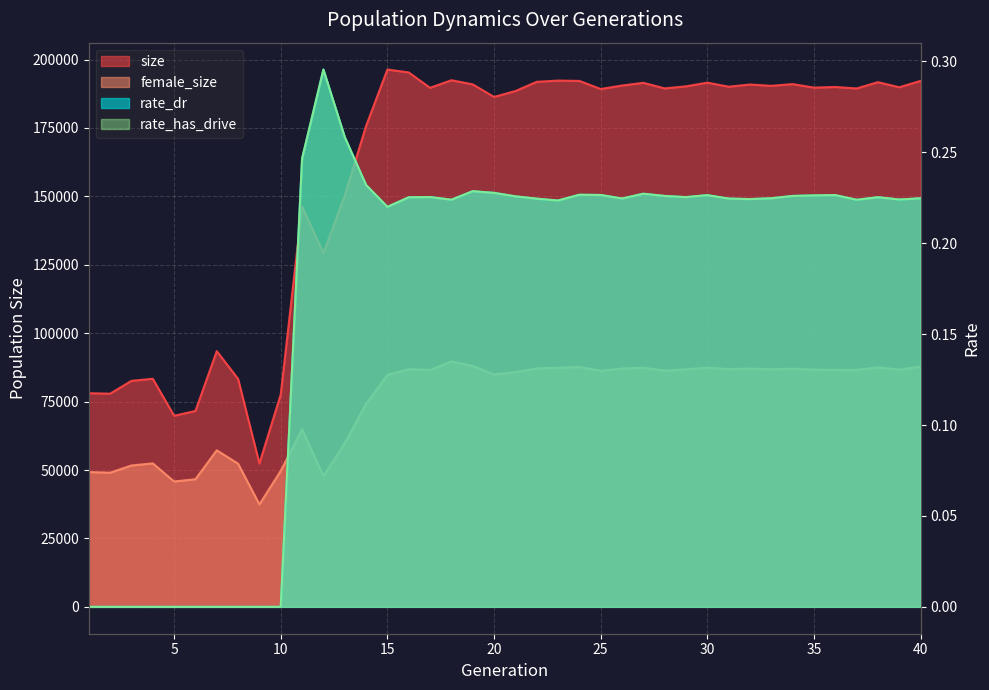

What value does the rate_dr series have at 20?

0.2